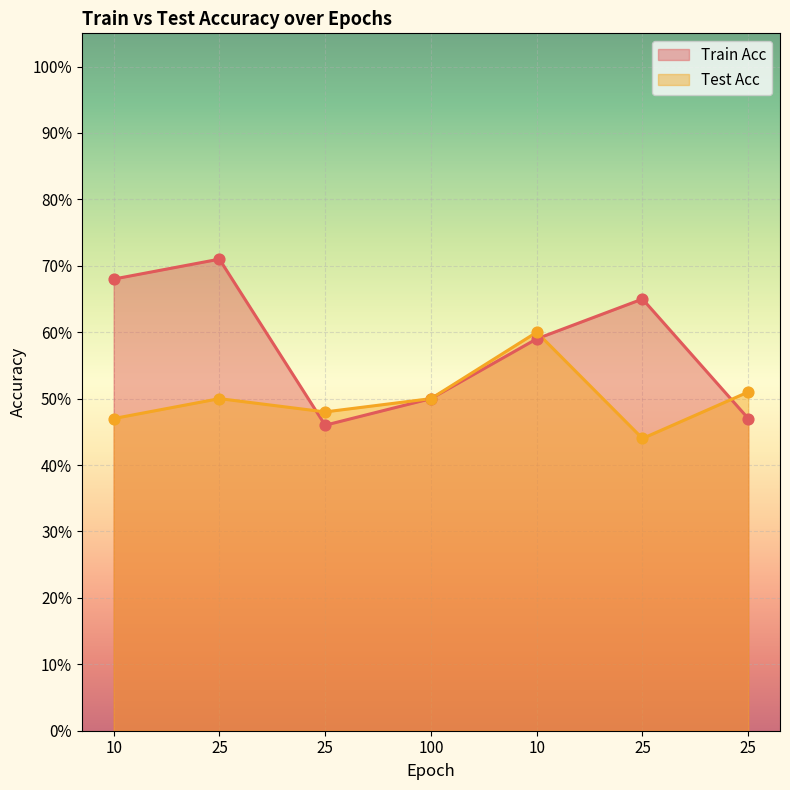

At how many categories does at least one series exceed 0?

7